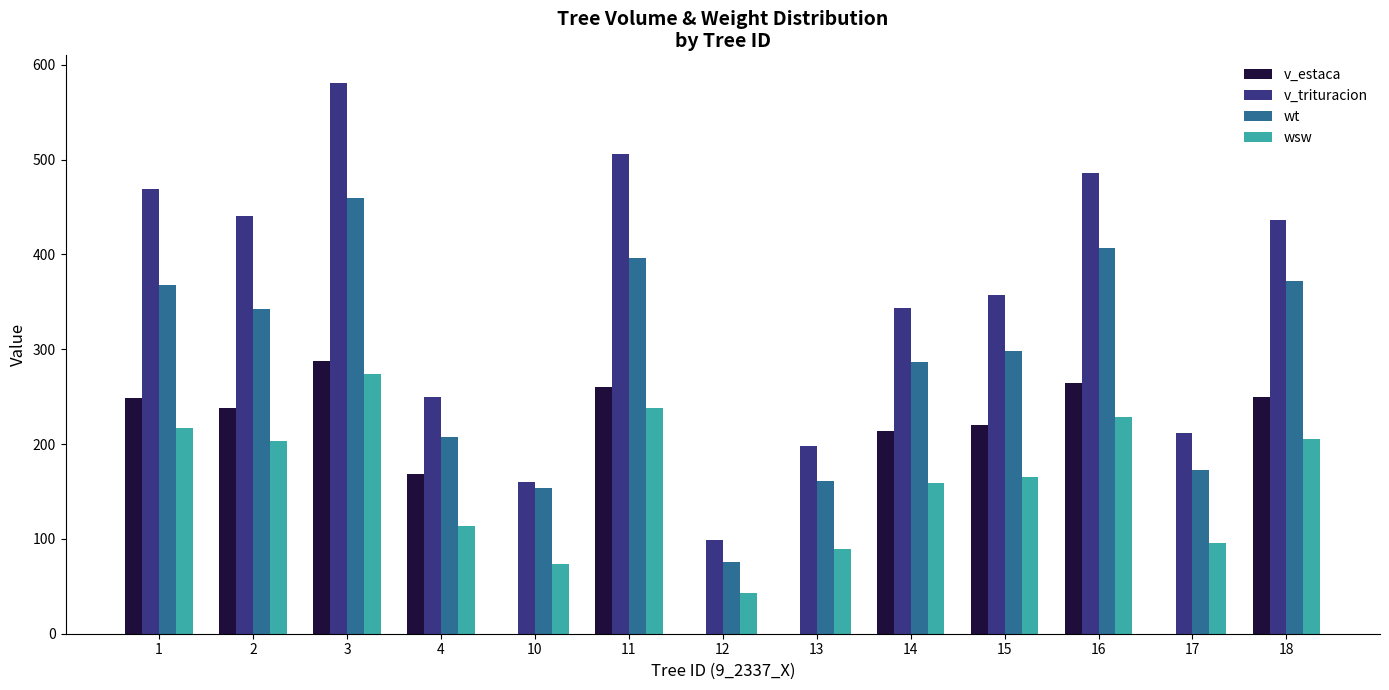

True or false: v_trituracion has a value of 77.4 at 13.

False